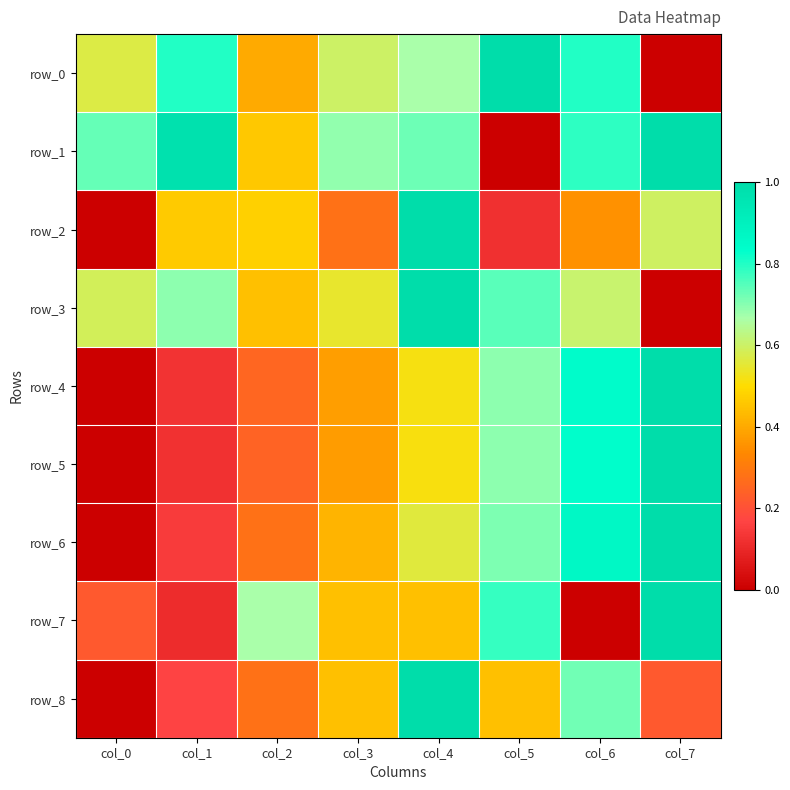

At how many categories does at least one series exceed 0?

8